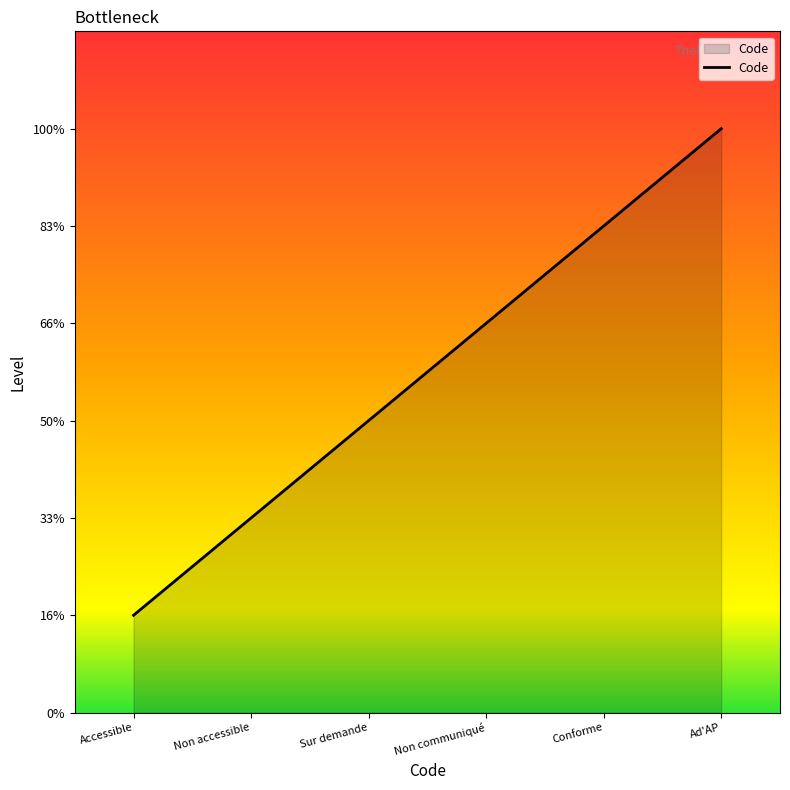

What position from the right is Non communiqué?

3